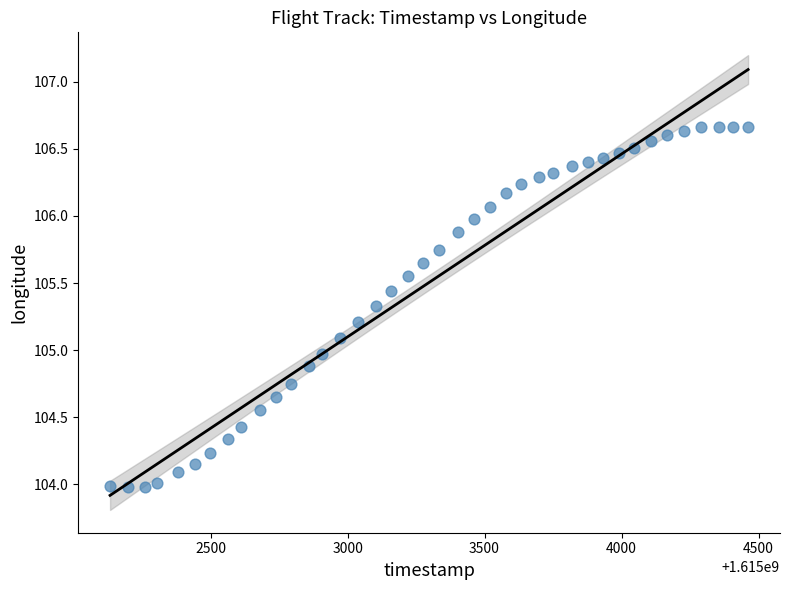

What is the range of Y values (max minus min)?

2.7